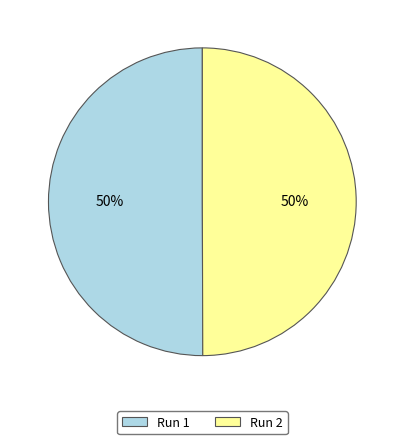

The Run 1 slice represents 50% of the pie. True or false?

True